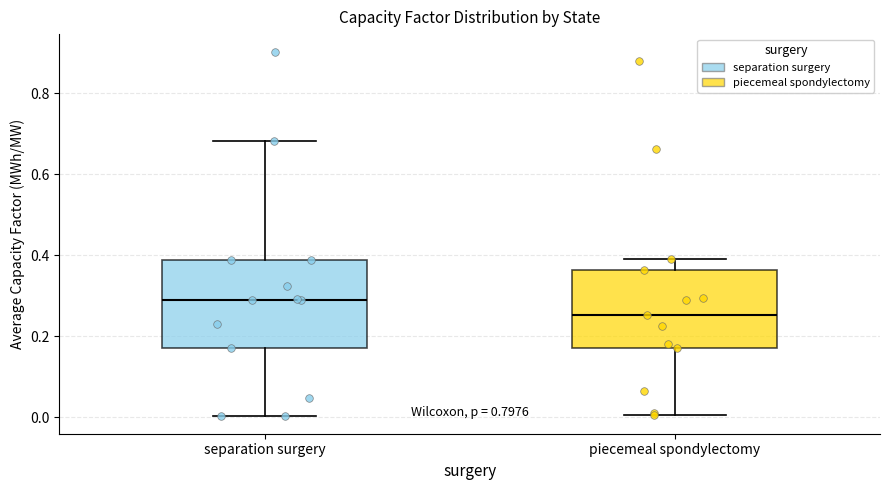

Reading left to right, read every box against the y-axis: the position of its median line, the range the box covers, and the ends of its whiskers. The values are not printed on the chart, so give them approximately, as read against the axis.

separation surgery: median 0.30, box 0.18 to 0.38, whiskers 0.00 to 0.68
piecemeal spondylectomy: median 0.26, box 0.16 to 0.36, whiskers 0.00 to 0.40